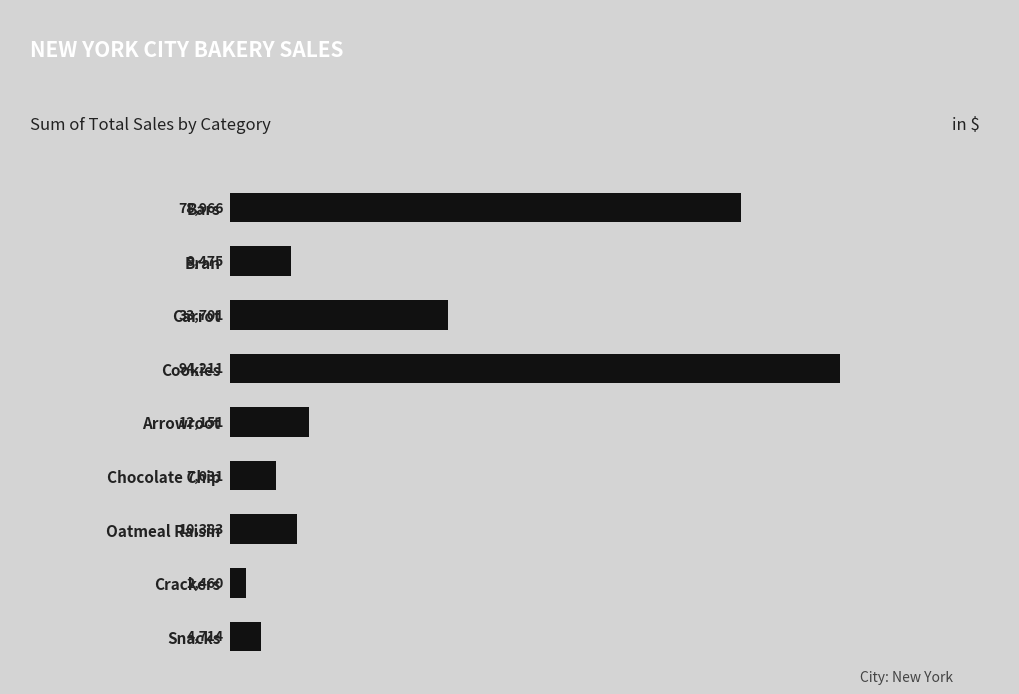

What position from the bottom is Oatmeal Raisin?

3